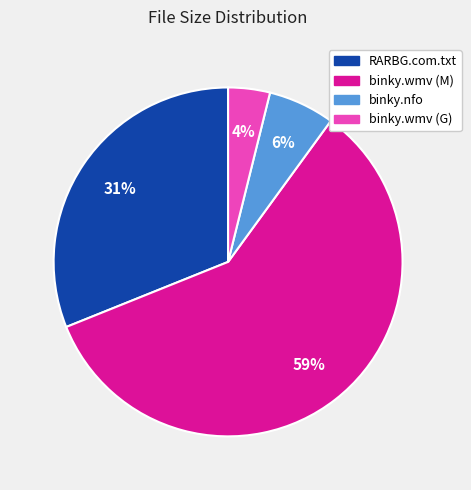

True or false: RARBG.com.txt accounts for 41% of the total.

False